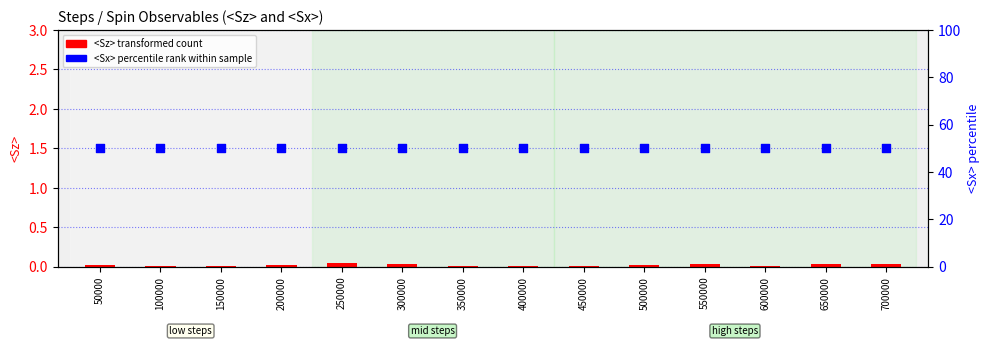

What is the total value across all series at 50000?

50.0